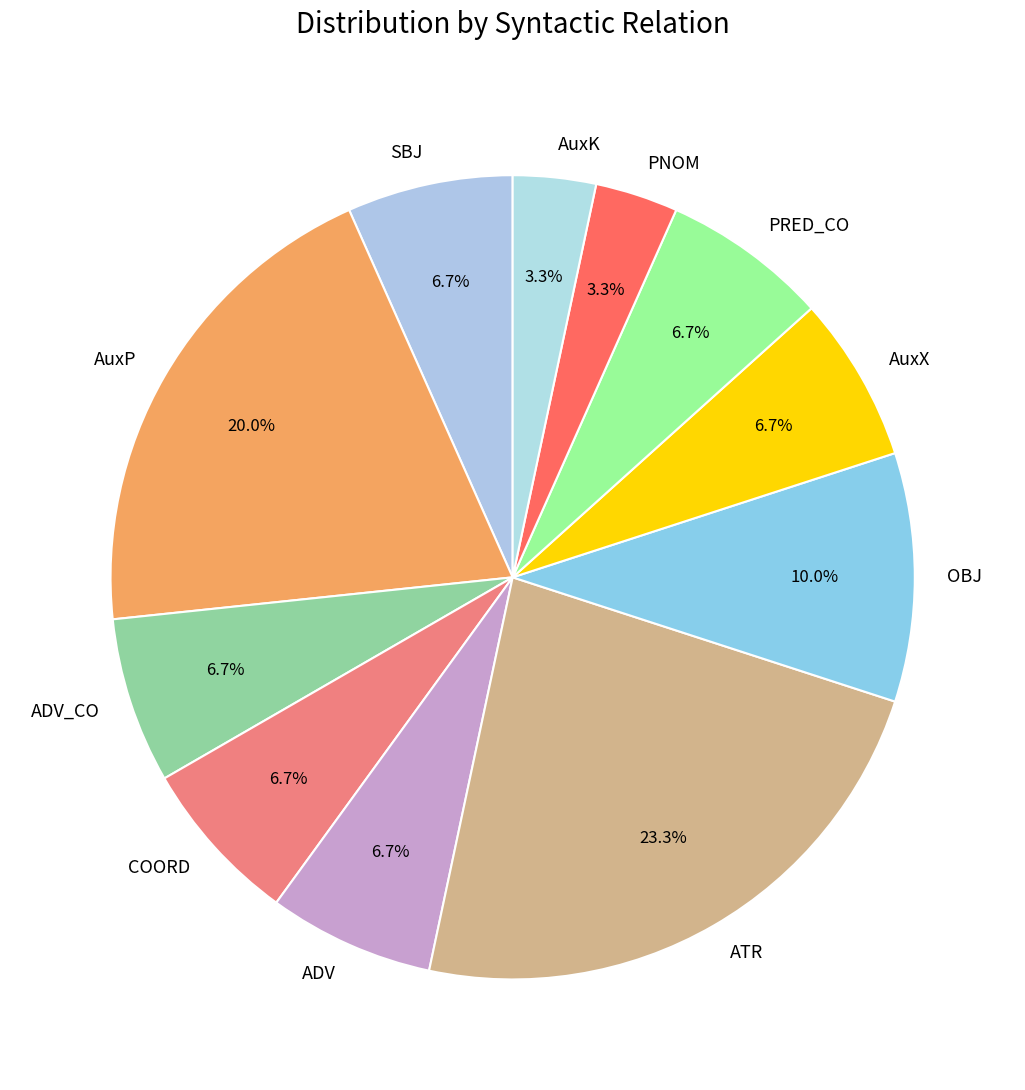

Approximately how many times larger is the value at PRED_CO compared to COORD?

1.0